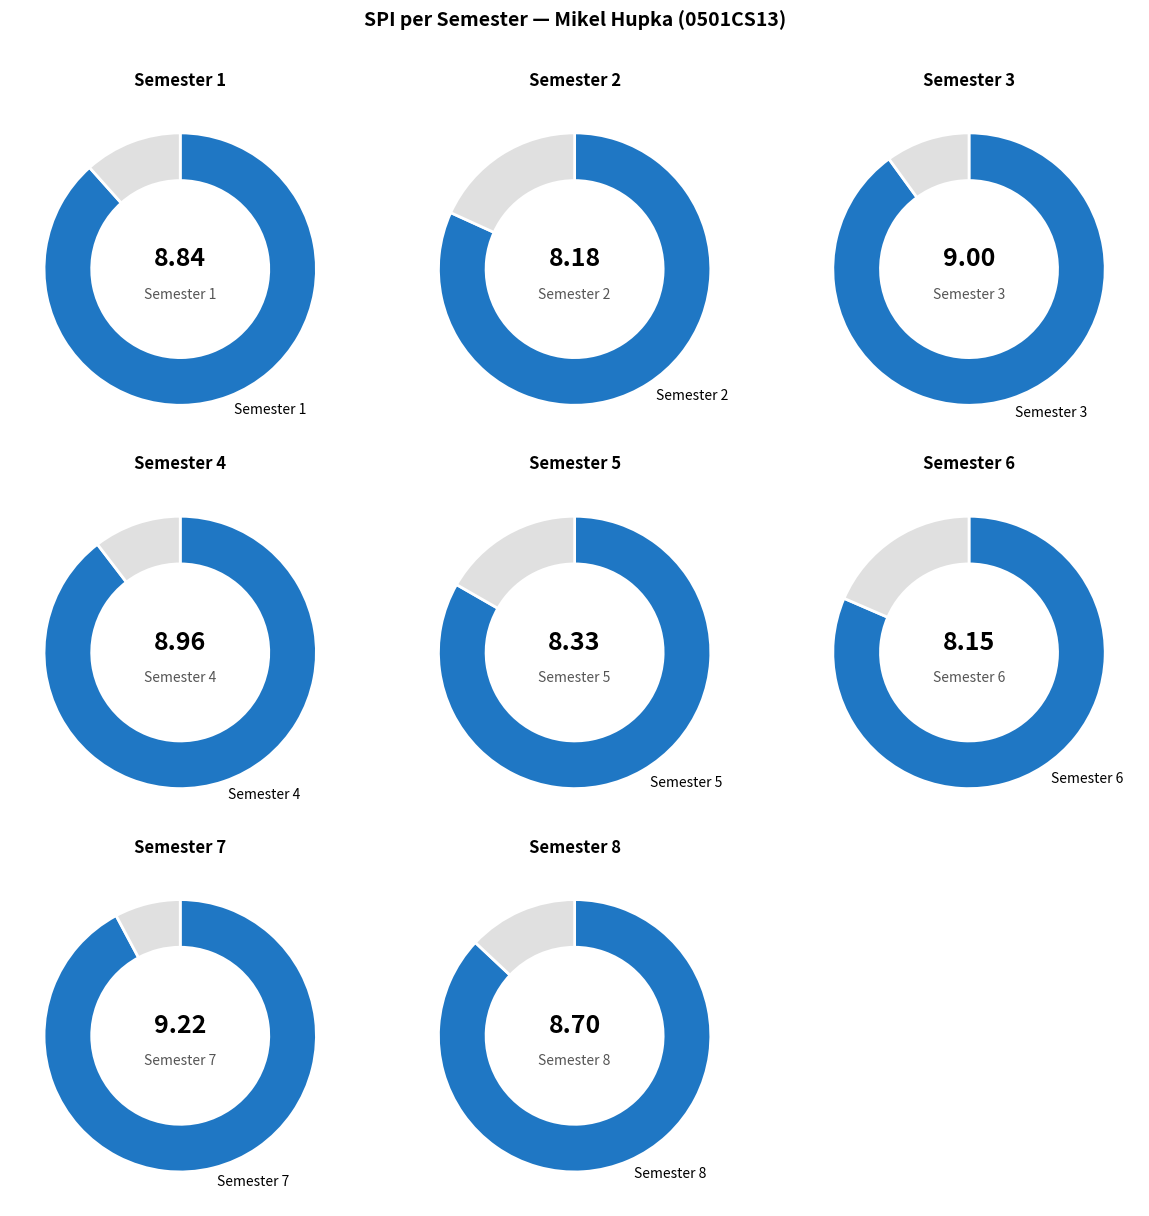

What is the largest slice in the pie chart?

Semester 7